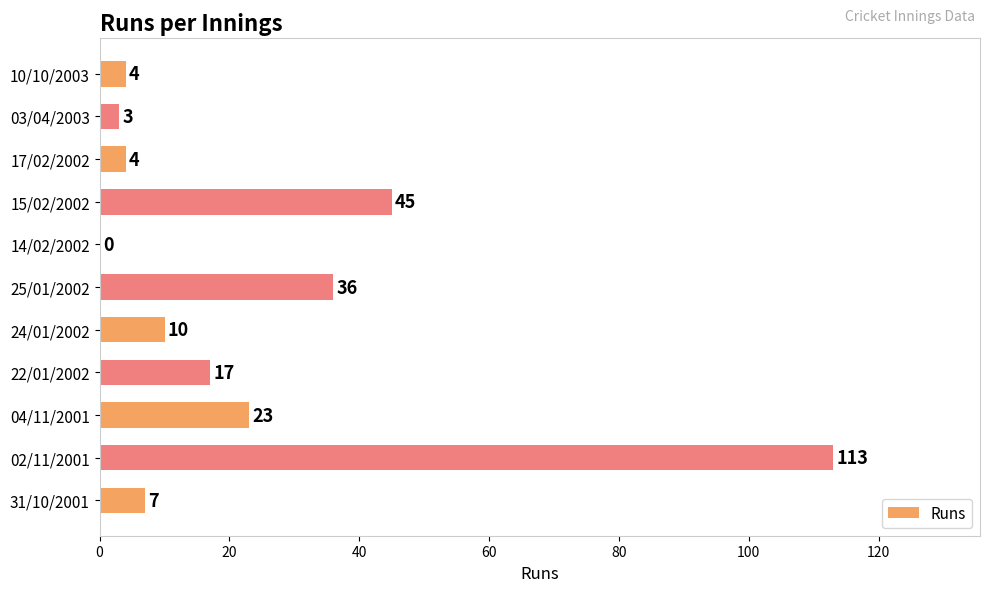

Which label corresponds to the largest value in the chart?

02/11/2001